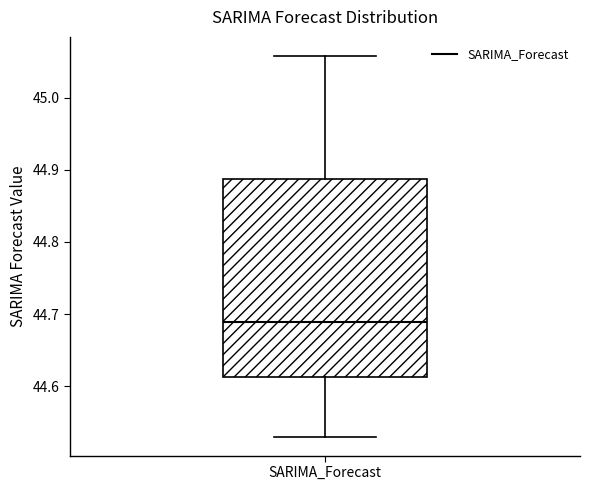

Read this box plot against the y-axis: the position of the median line, the range covered by the box, and the ends of both whiskers. The values are not printed on the chart, so give them approximately, as read against the axis.

median 44.69, box 44.61 to 44.89, whiskers 44.53 to 45.06